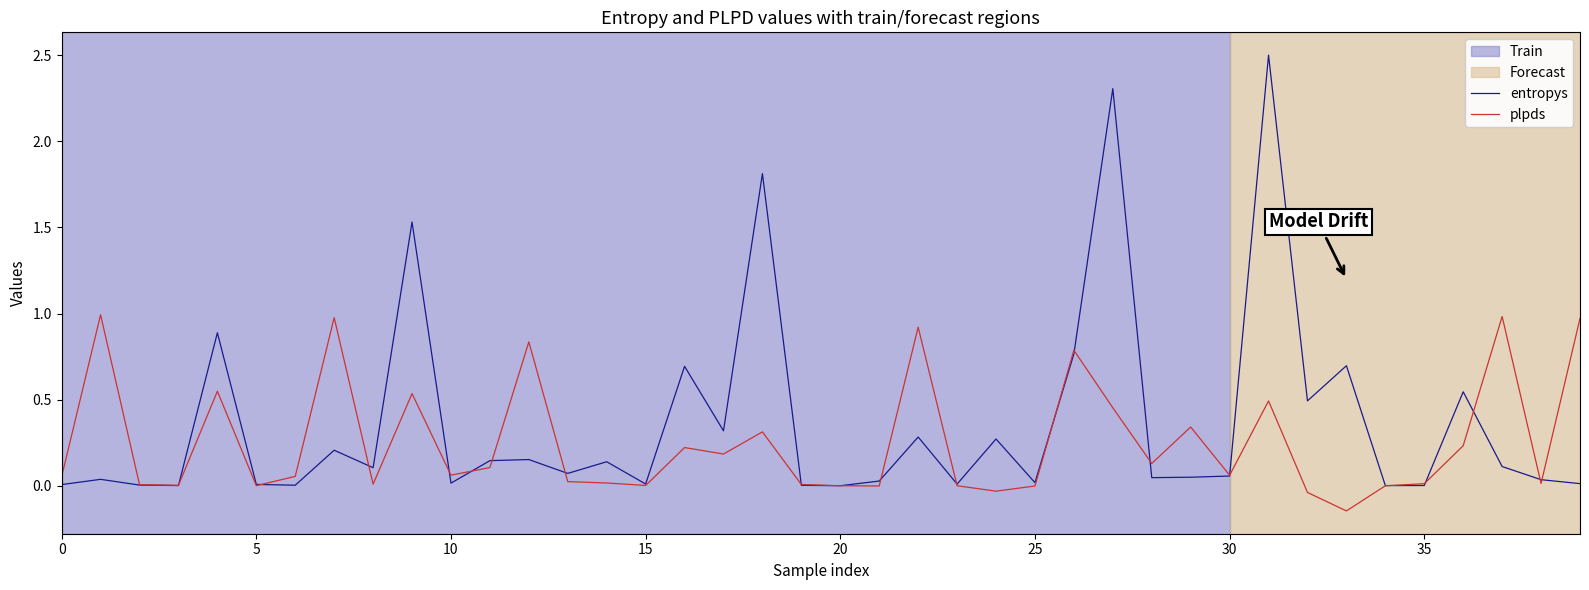

Which series has the largest range (max minus min)?

entropys